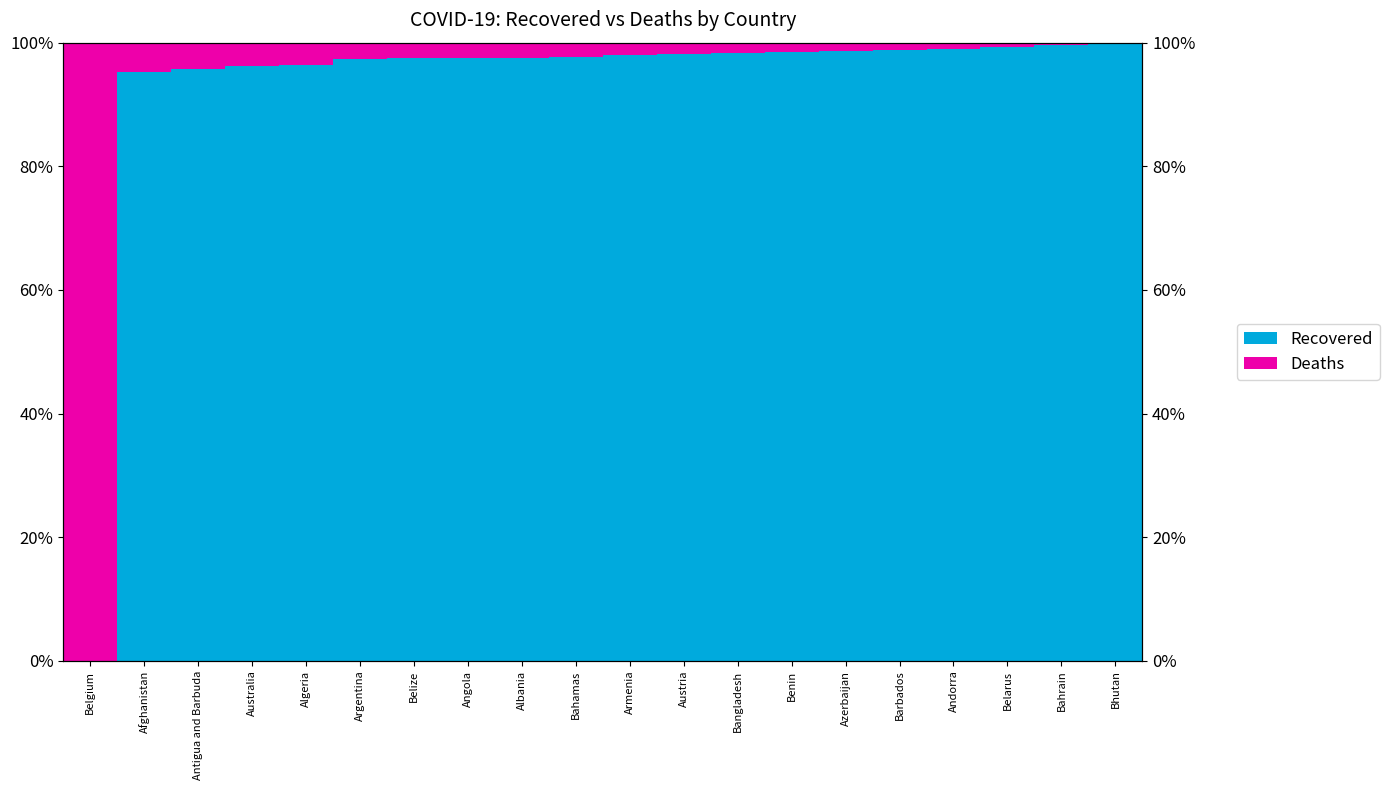

The Recovered series shows 97.5 at Albania. True or false?

True